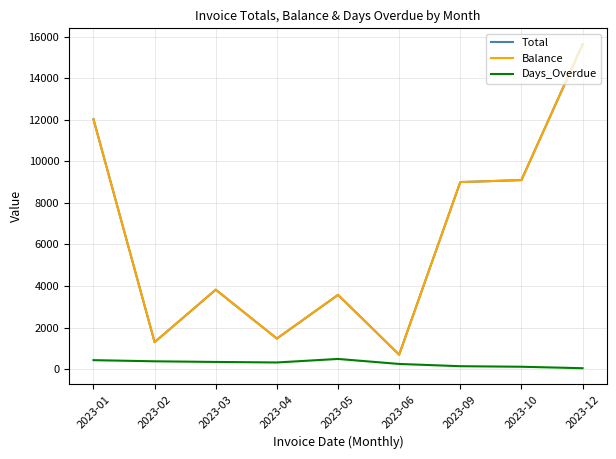

Rank the series by their maximum value, from lowest to highest.

Days_Overdue, Total, Balance